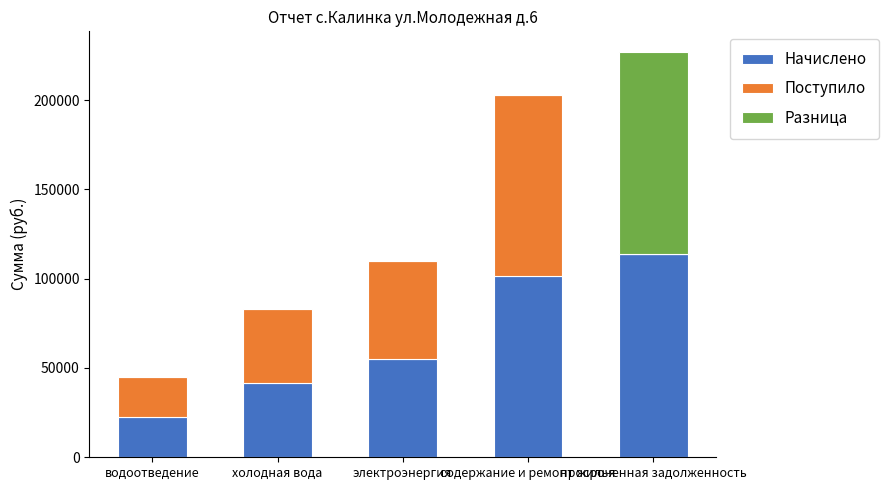

Does the chart contain stacked bars?

Yes